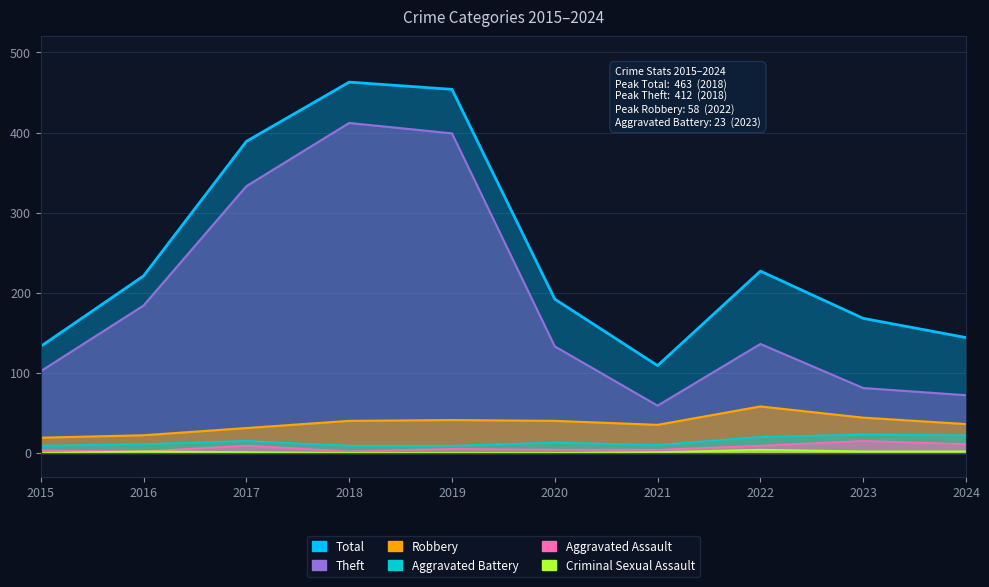

What is the value of the Total point at the 7th from the left?

109